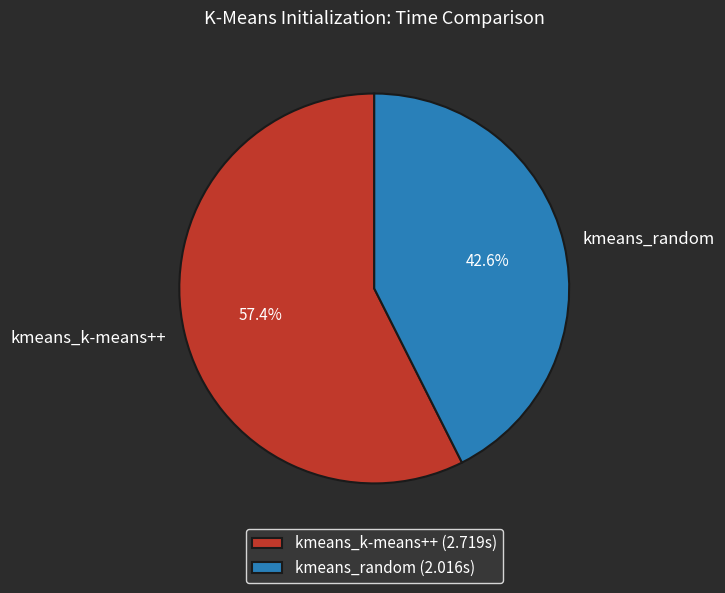

How many slices are in this pie chart?

2